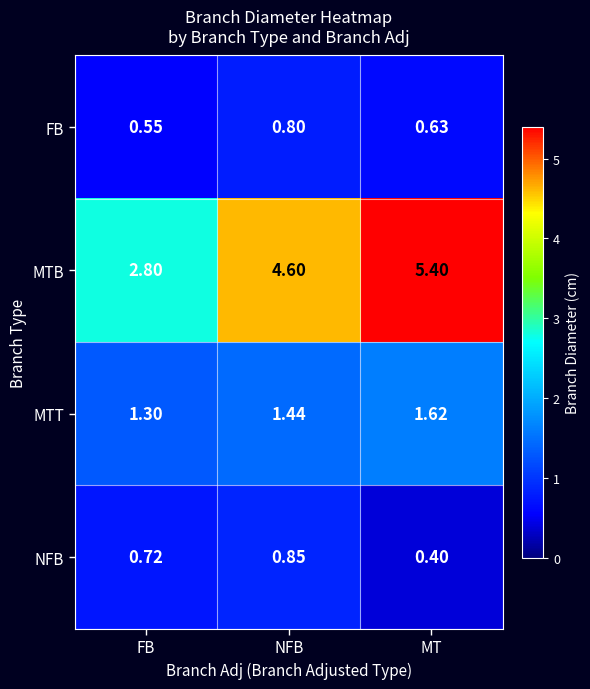

List the series in order of their peak value, highest first.

MTB, MTT, NFB, FB